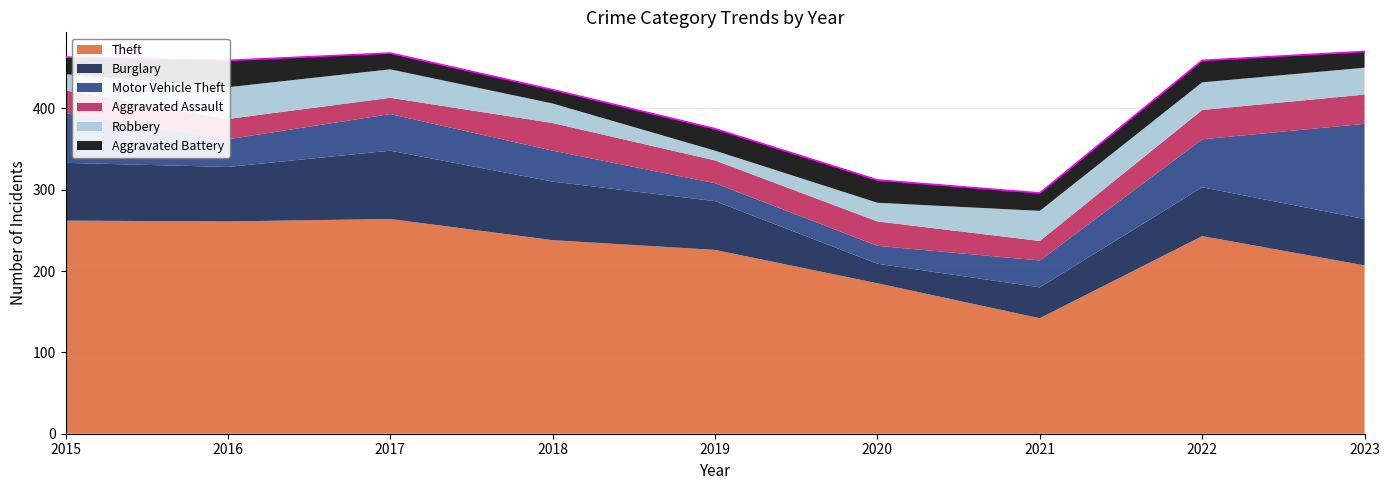

The Theft series shows 63 at 2022. True or false?

False